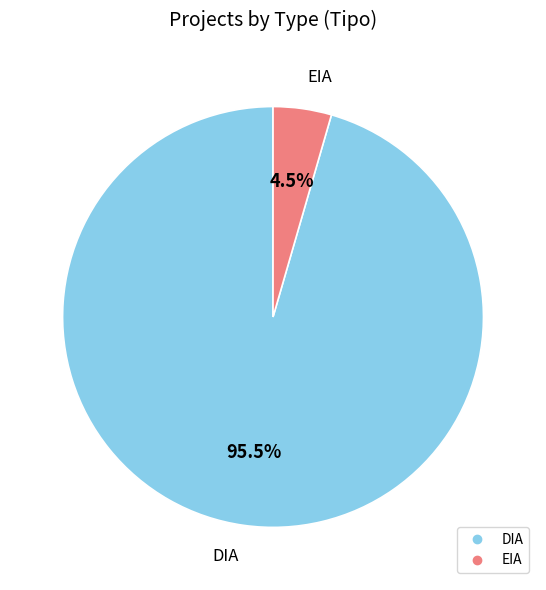

Count the number of slices in the pie.

2